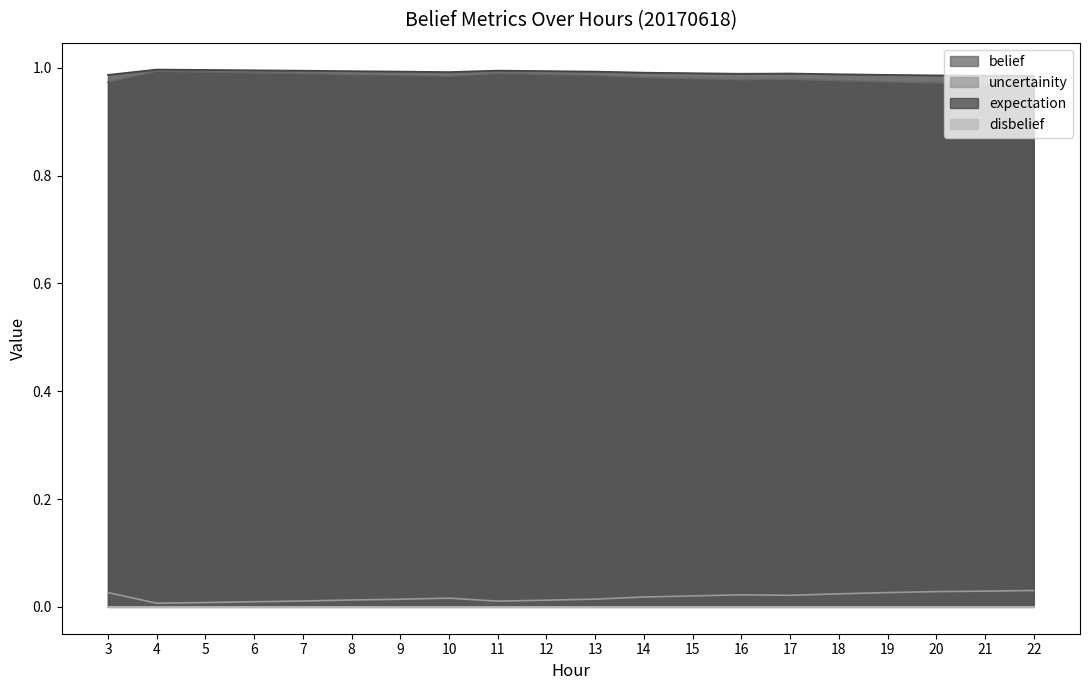

Is the value of uncertainity at 21 greater than the value of expectation at 20?

No